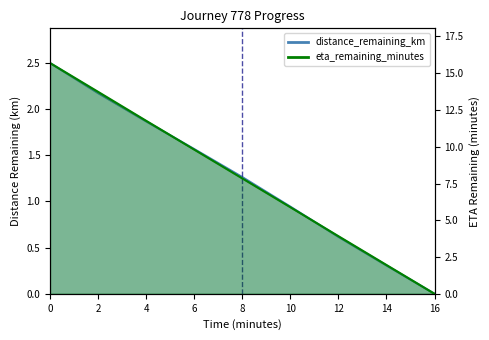

Reading left to right, list all the values displayed in this chart.

distance_remaining_km: 0.0=2.5	2.0=2.2	4.0=1.9	6.0=1.6	8.0=1.3	10.0=0.9	12.0=0.6	14.0=0.3	16.0=0.0
eta_remaining_minutes: 0.0=15.7	2.0=13.7	4.0=11.8	6.0=9.8	8.0=7.8	10.0=5.9	12.0=3.9	14.0=2.0	16.0=0.0